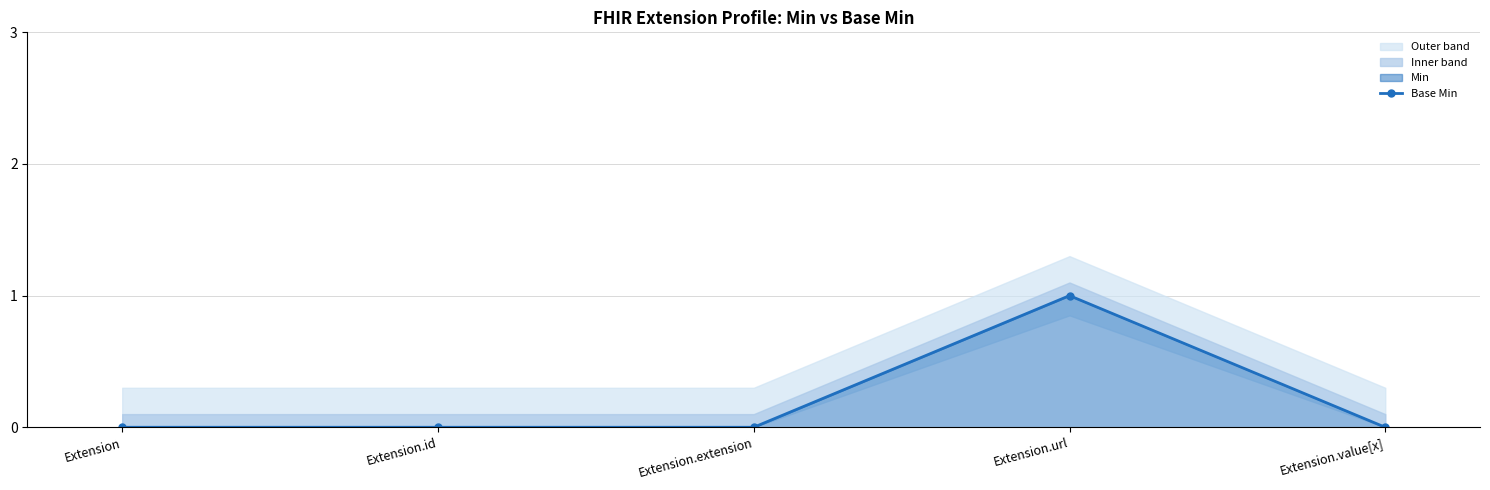

At which label is the value closest to 0?

Extension